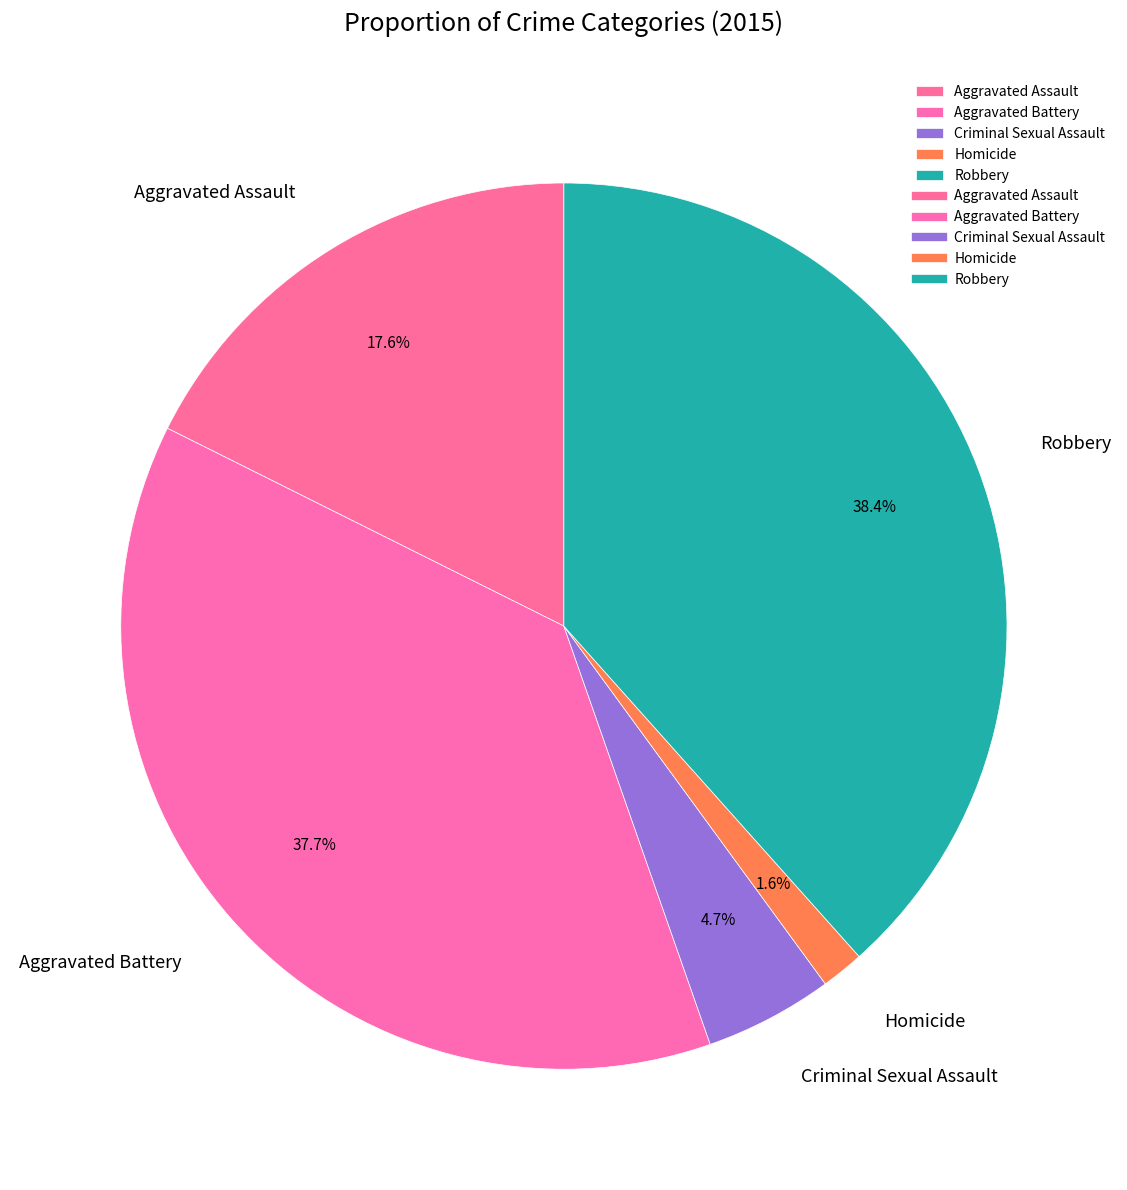

To the nearest percent, what is the average slice percentage?

20%